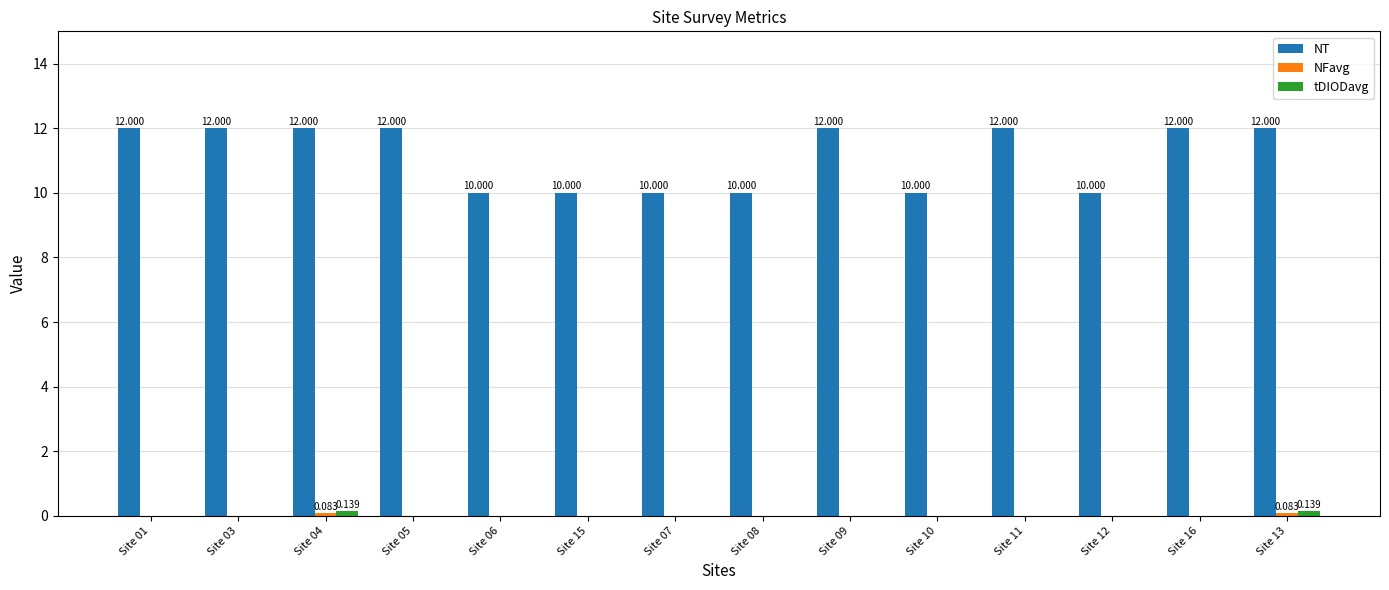

Which series has the largest total across all categories?

NT